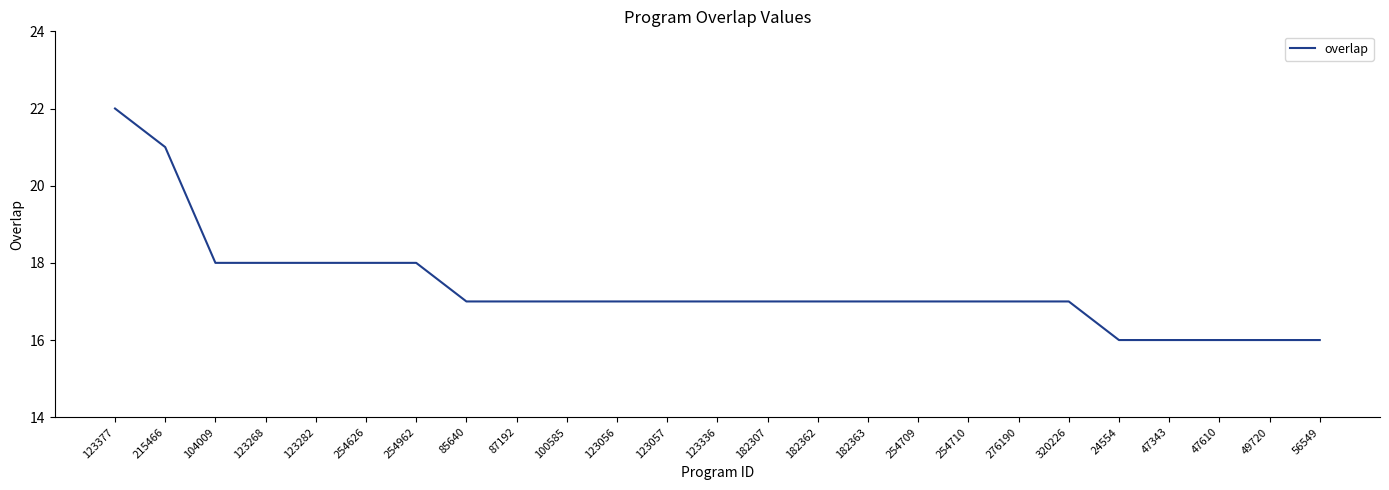

Reading left to right, extract all data points from this chart.

22	21	18	18	18	18	18	17	17	17	17	17	17	17	17	17	17	17	17	17	16	16	16	16	16